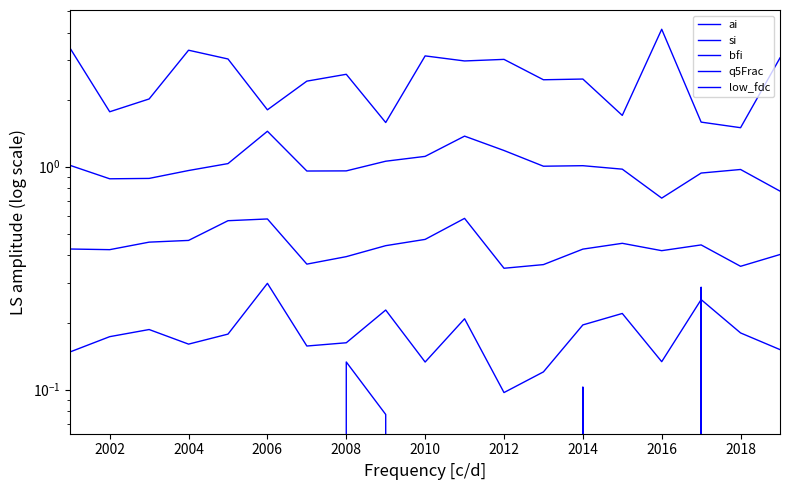

Rank the series by their maximum value, from highest to lowest.

low_fdc, ai, bfi, q5Frac, si